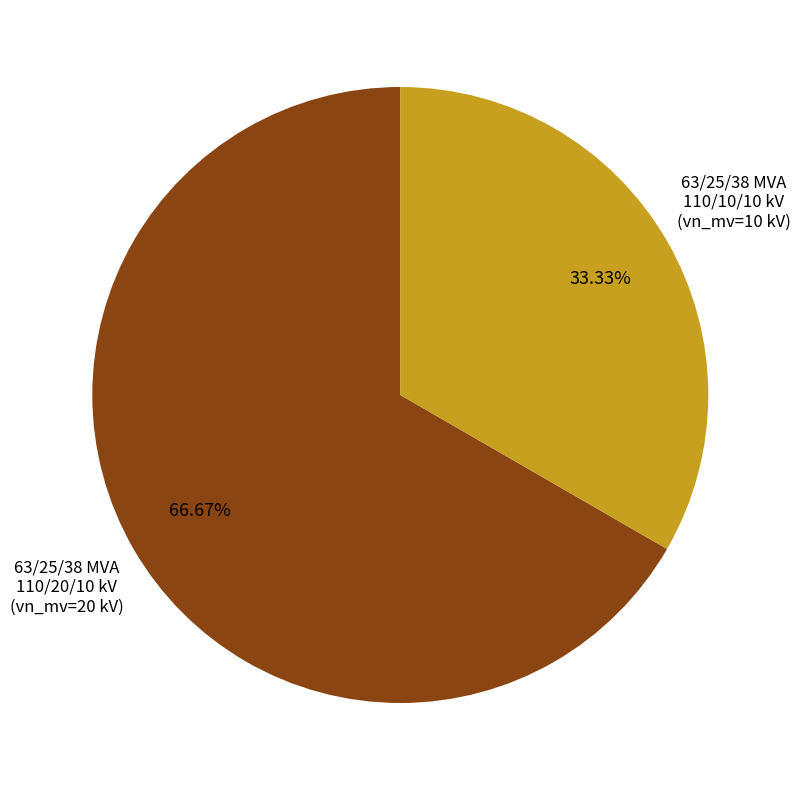

Is there a majority slice in this chart?

Yes